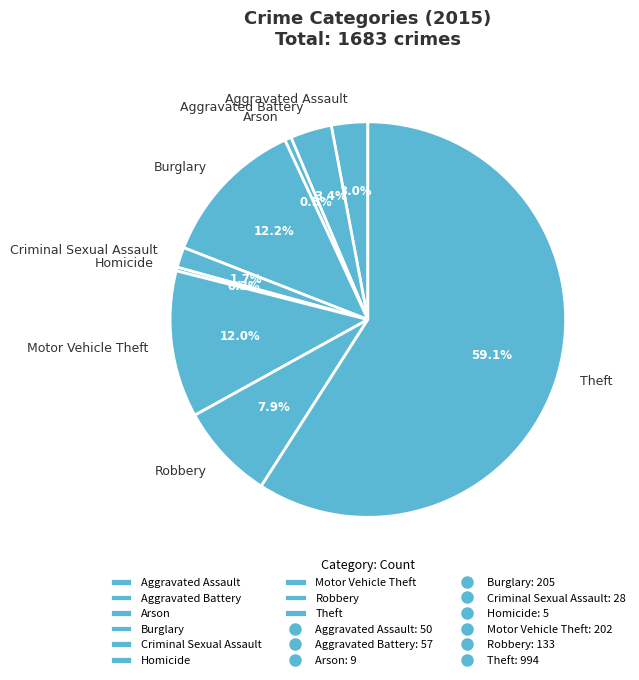

Is there any slice that represents more than half of the pie?

Yes